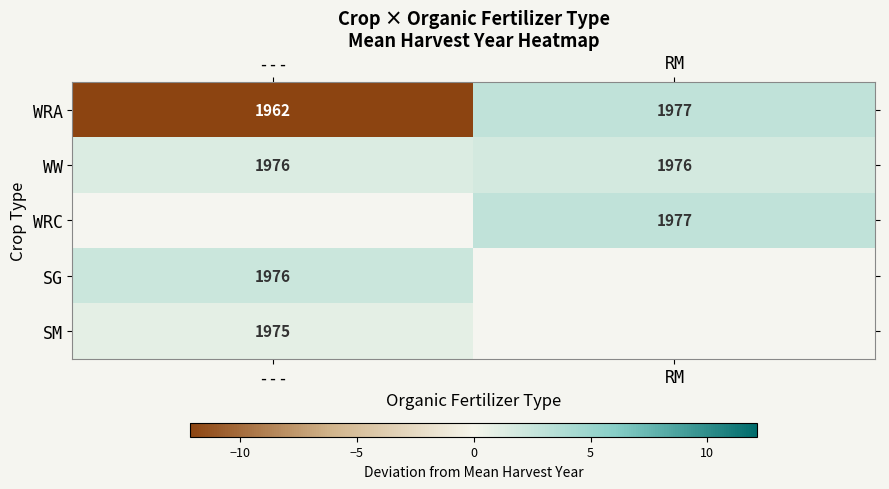

Is the value of WW at --- greater than the value of WRA at RM?

No